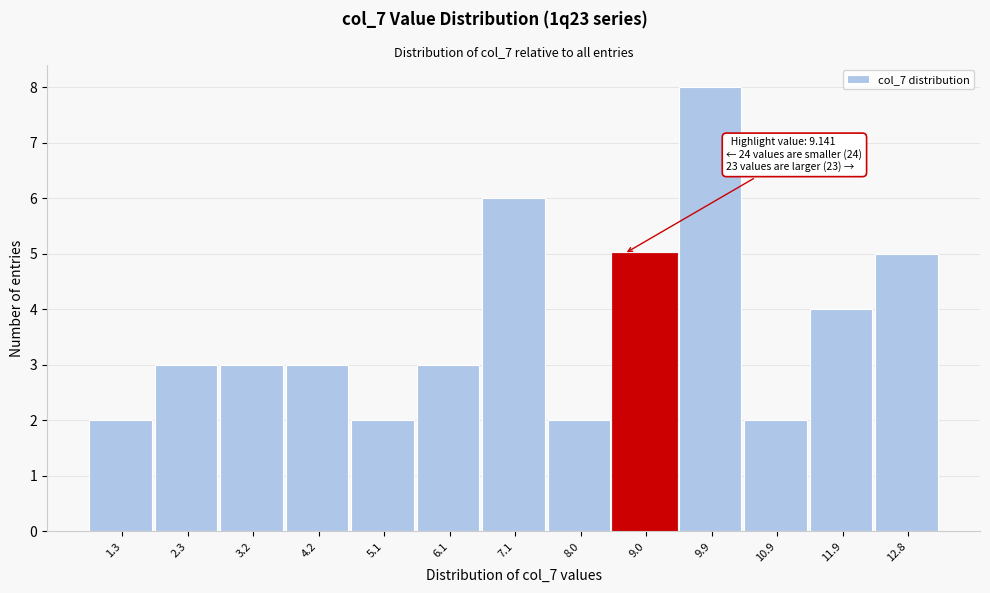

Reading right to left, list all the values displayed in this chart.

5	4	2	8	5	2	6	3	2	3	3	3	2